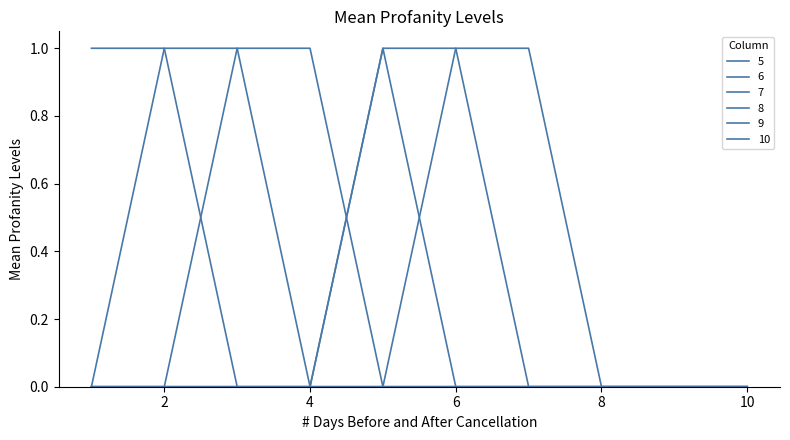

Which series has the largest range (max minus min)?

5